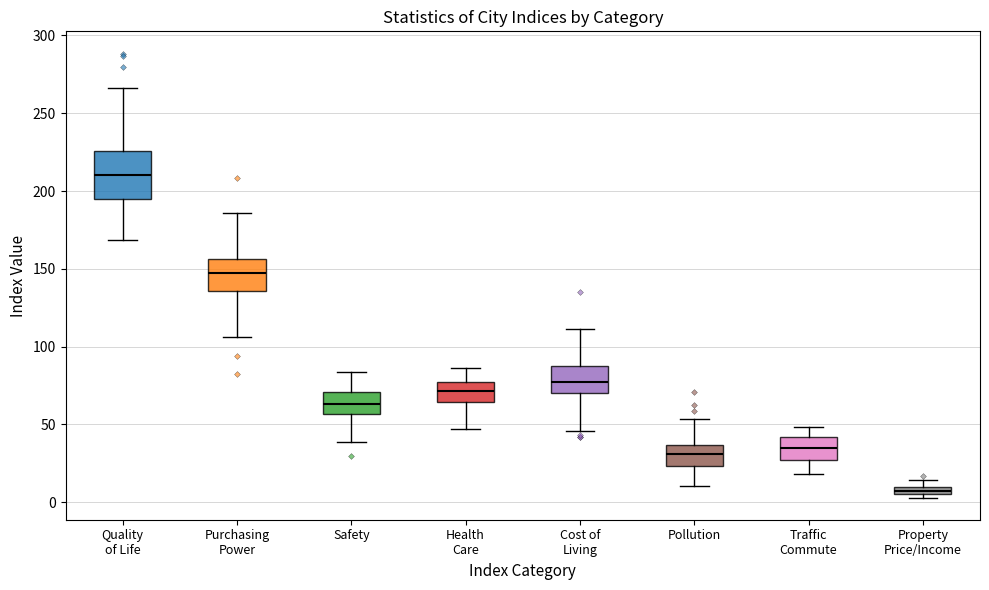

Comparing the boxes themselves (not the whiskers), which one is the tallest?

Quality of Life